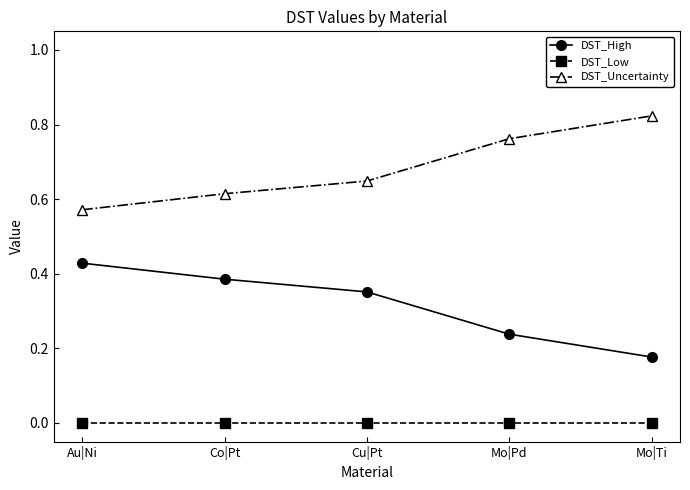

What are all the series names shown in the legend?

DST_High, DST_Low, DST_Uncertainty